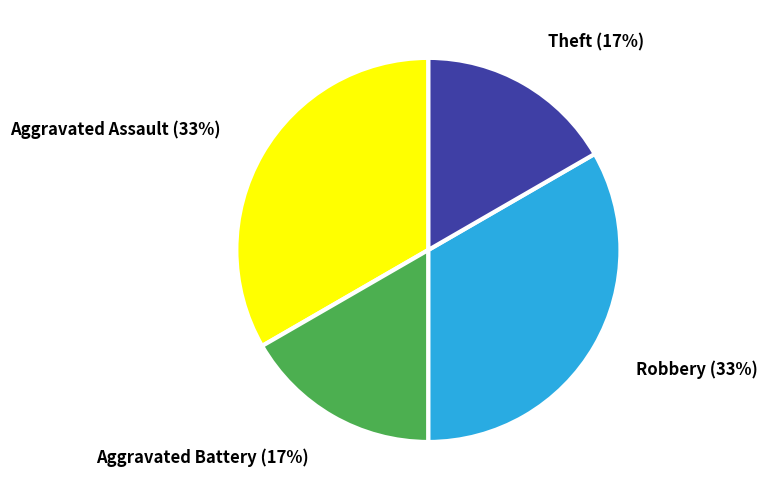

Is there a majority slice in this chart?

No